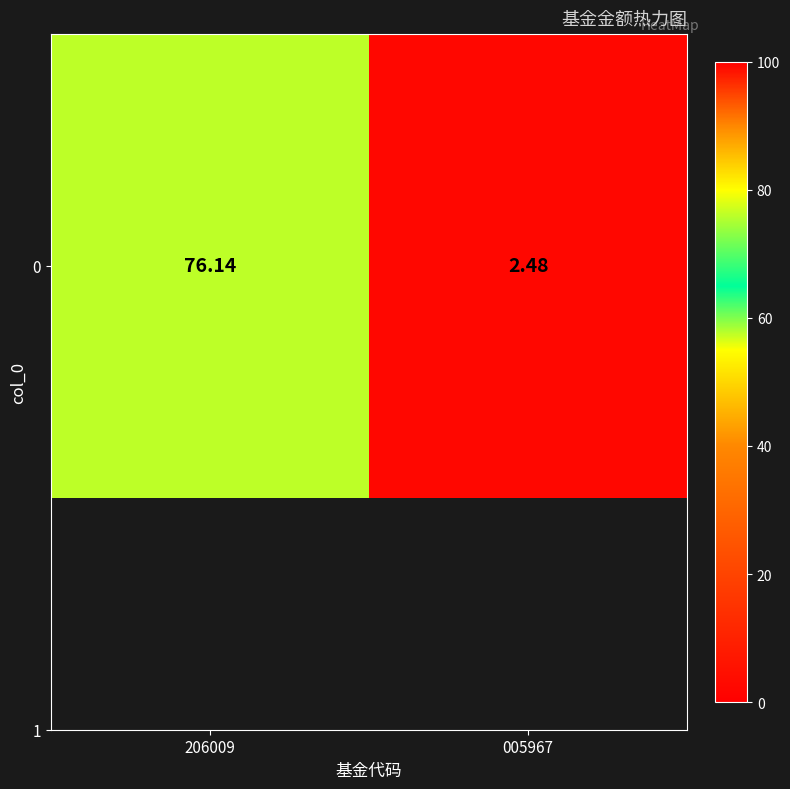

How many values are below 76?

1